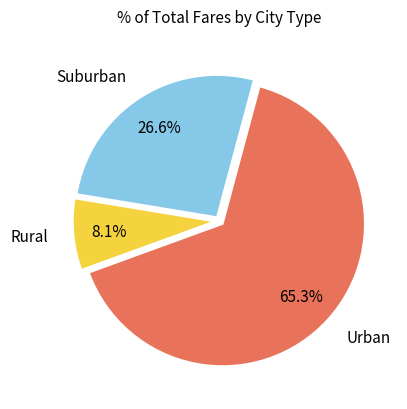

Which category has the smallest portion of the pie?

Rural